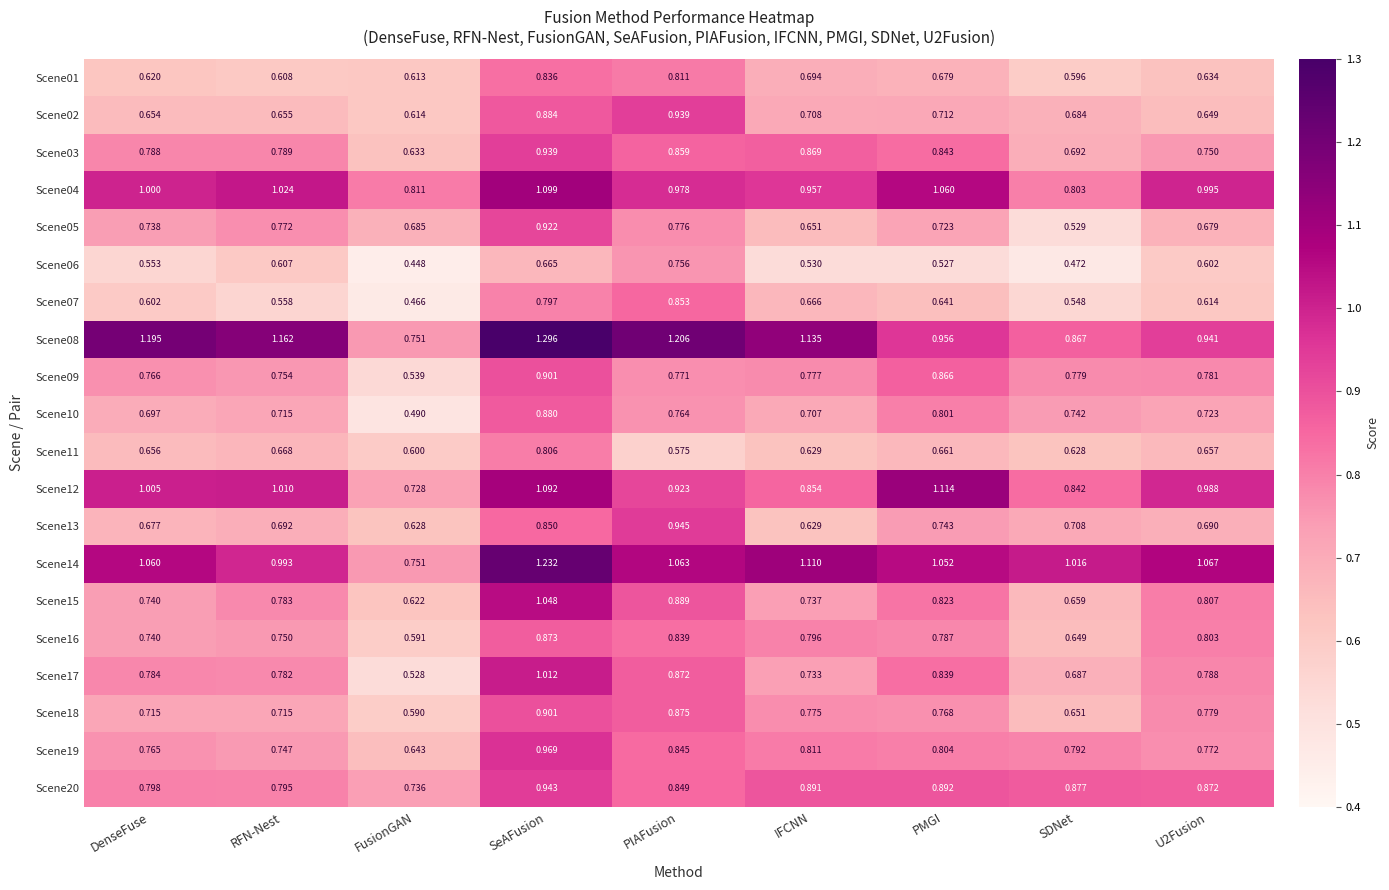

Is the value of Scene05 at IFCNN greater than the value of Scene02 at DenseFuse?

No